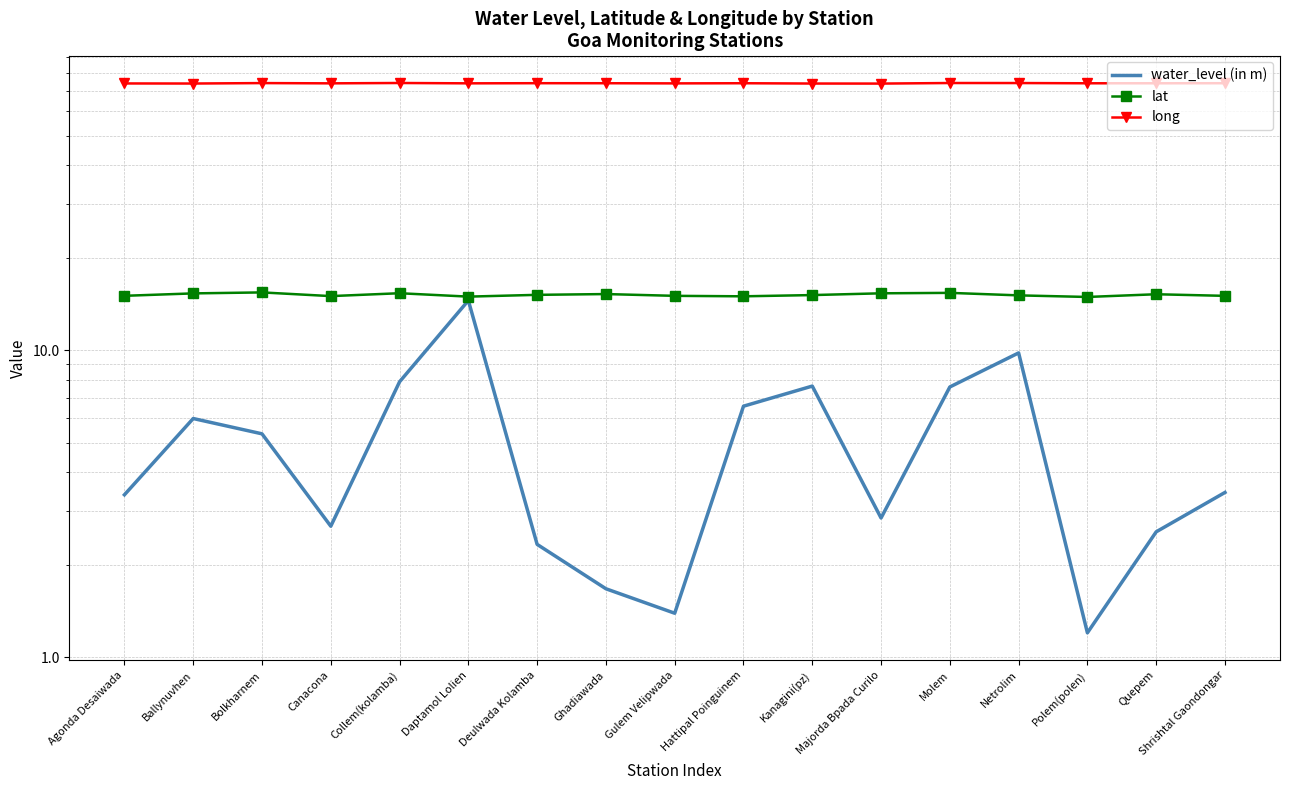

True or false: water_level (in m) has a value of 7.6 at Molem.

True